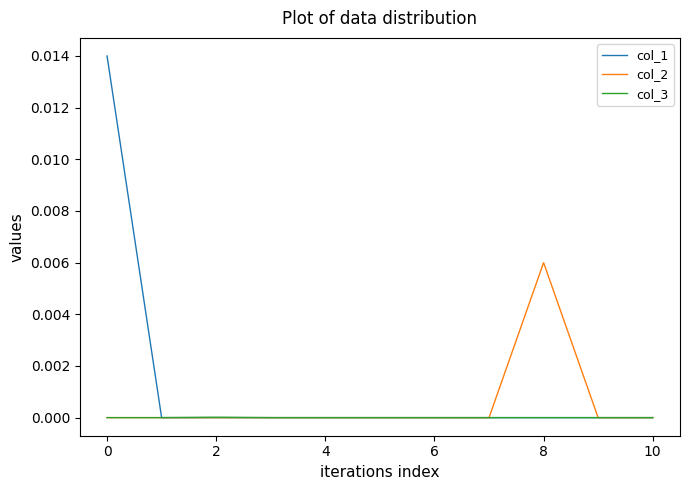

List the series in order of their overall mean, highest first.

col_1, col_2, col_3